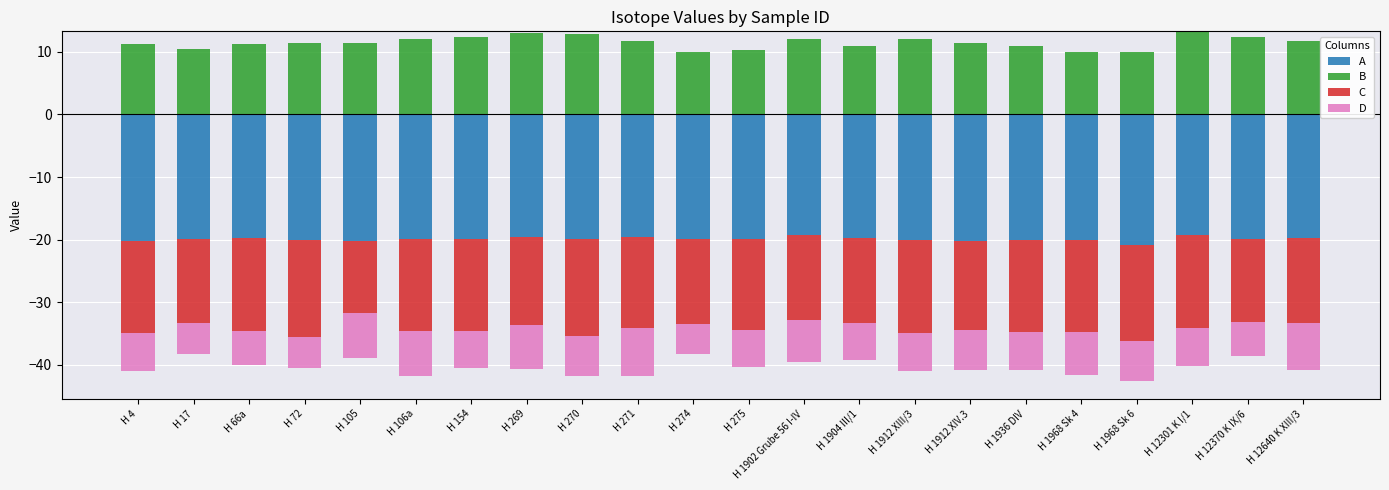

How many categories are shown in the chart?

22